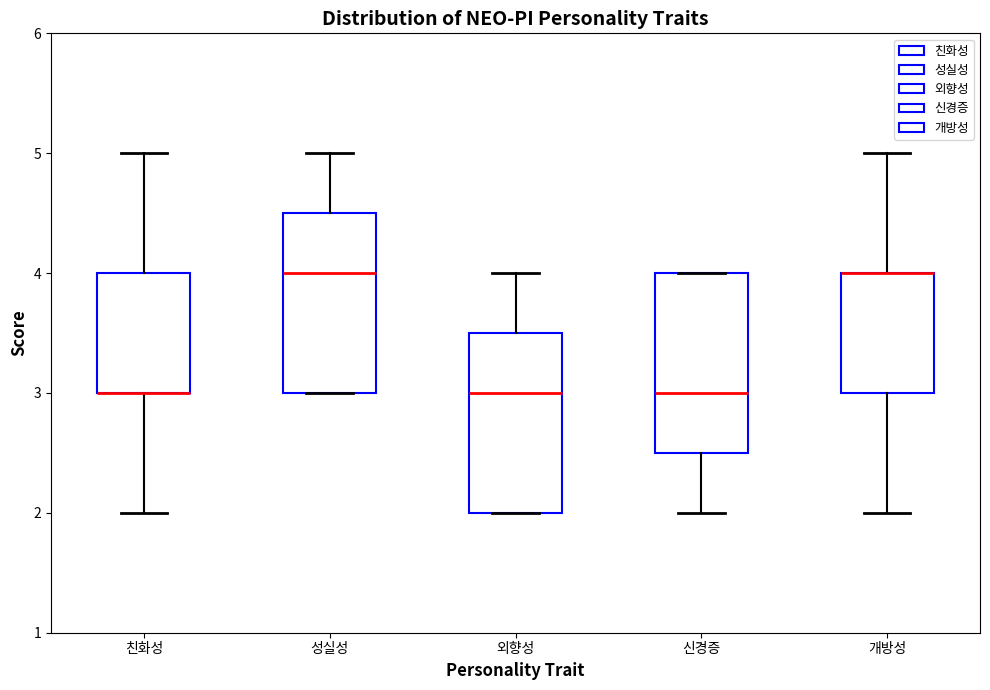

Where is the lower edge of the box for 개방성 on the y-axis? The values are not printed on the chart, so give them approximately, as read against the axis.

3.0